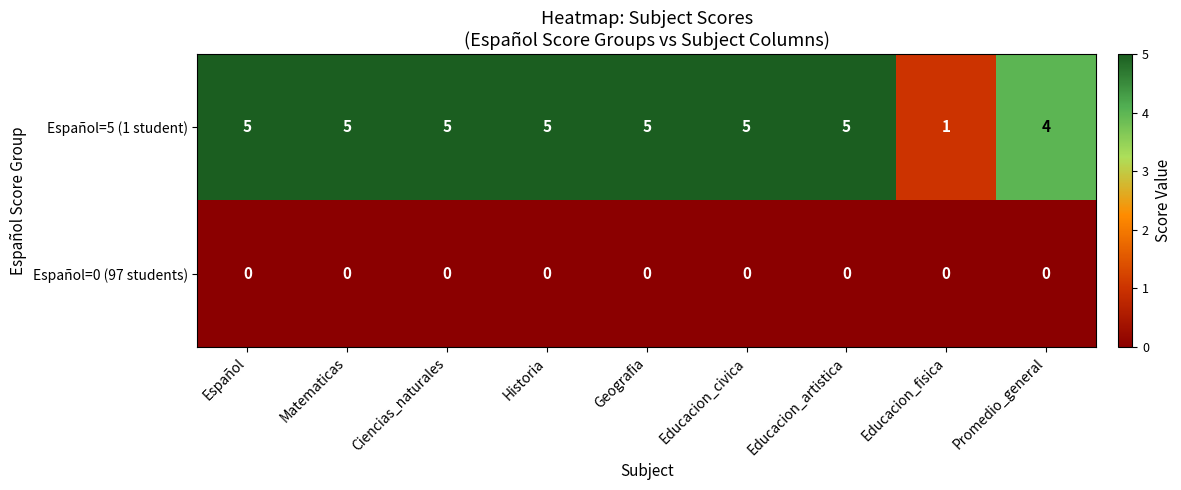

Reading left to right, transcribe all the data shown in this chart.

Español=5 (1 student): Español=5	Matematicas=5	Ciencias_naturales=5	Historia=5	Geografia=5	Educacion_civica=5	Educacion_artistica=5	Educacion_fisica=1	Promedio_general=4
Español=0 (97 students): Español=0	Matematicas=0	Ciencias_naturales=0	Historia=0	Geografia=0	Educacion_civica=0	Educacion_artistica=0	Educacion_fisica=0	Promedio_general=0